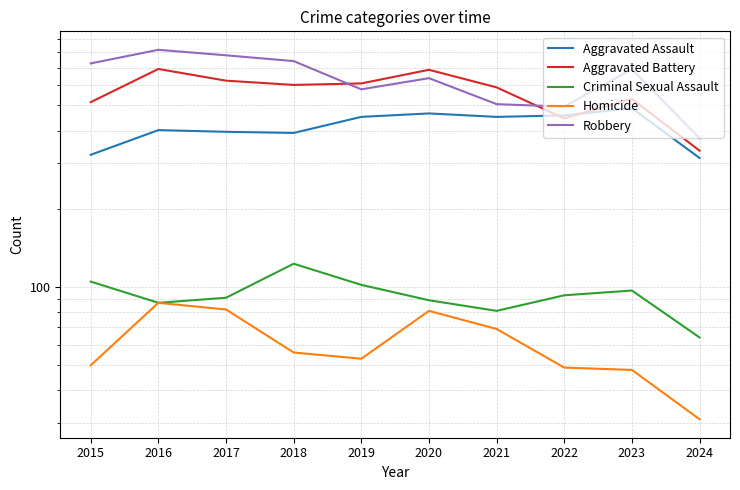

True or false: Aggravated Battery has a value of 691 at 2016.

True